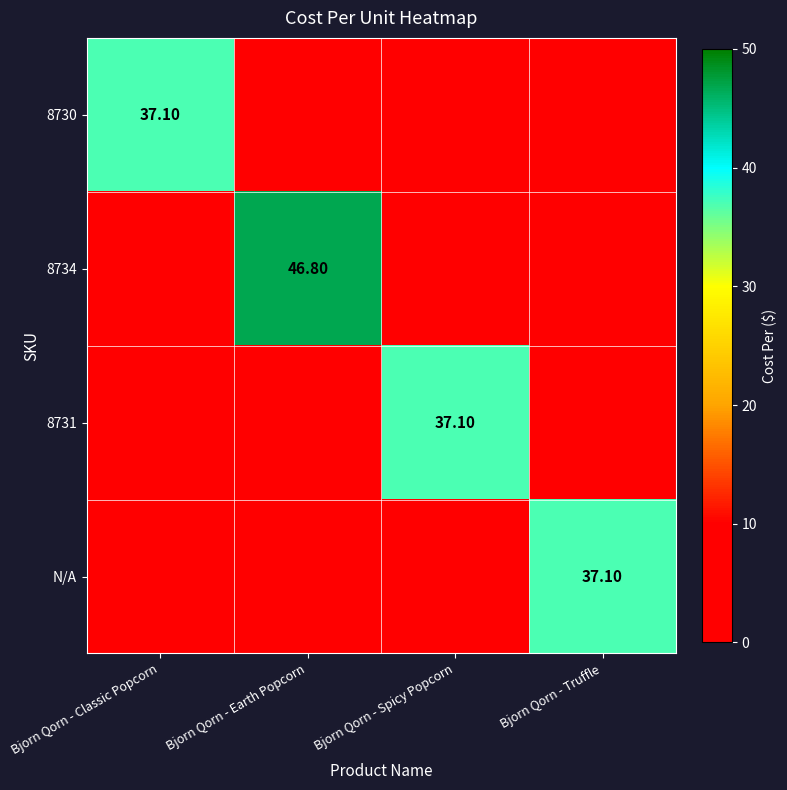

Is it true that 8731 equals -20.6 at Bjorn Qorn - Earth Popcorn?

False